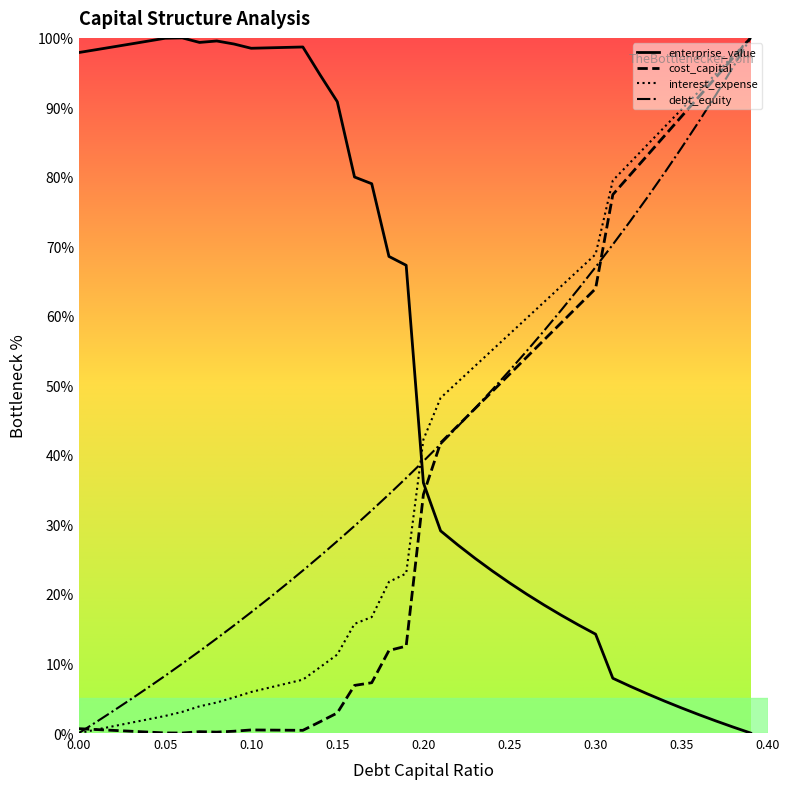

Which series has the largest total across all categories?

enterprise_value